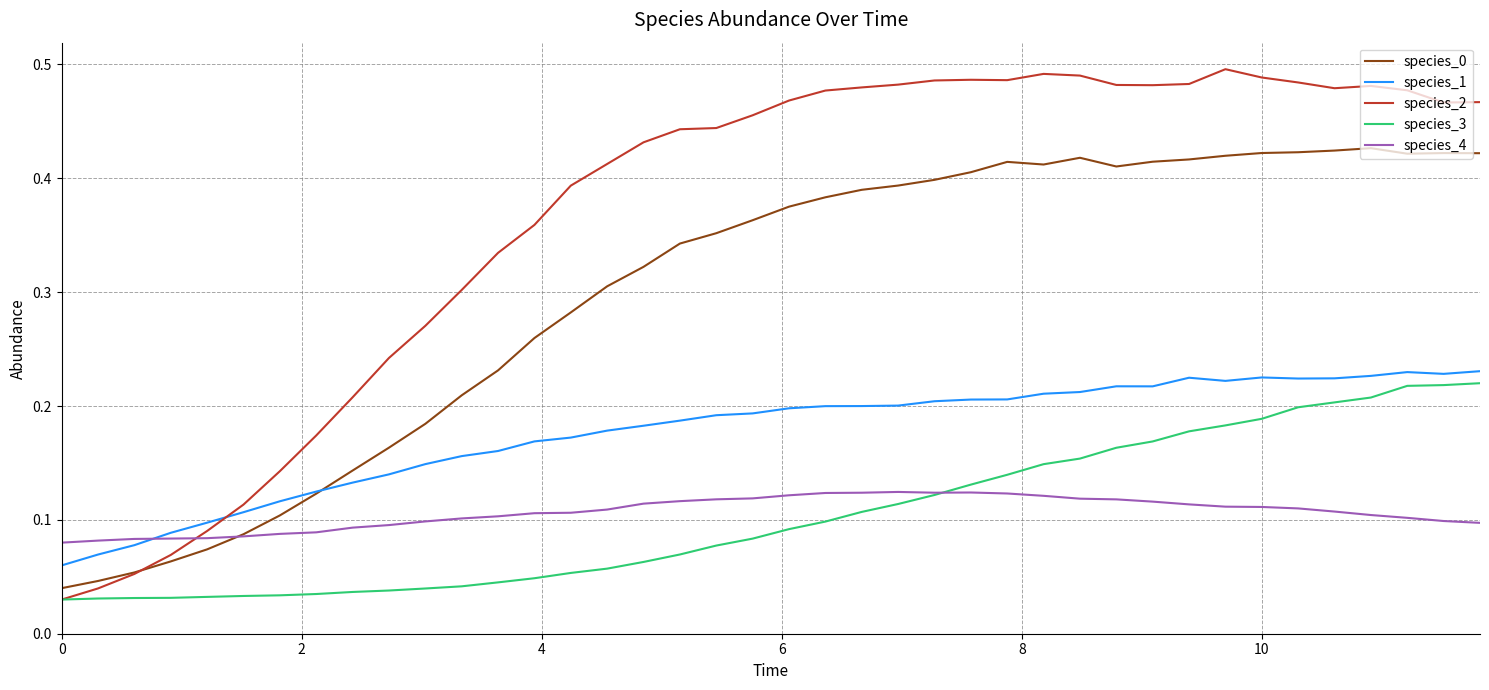

How many intersections are there between species_4 and species_2?

1